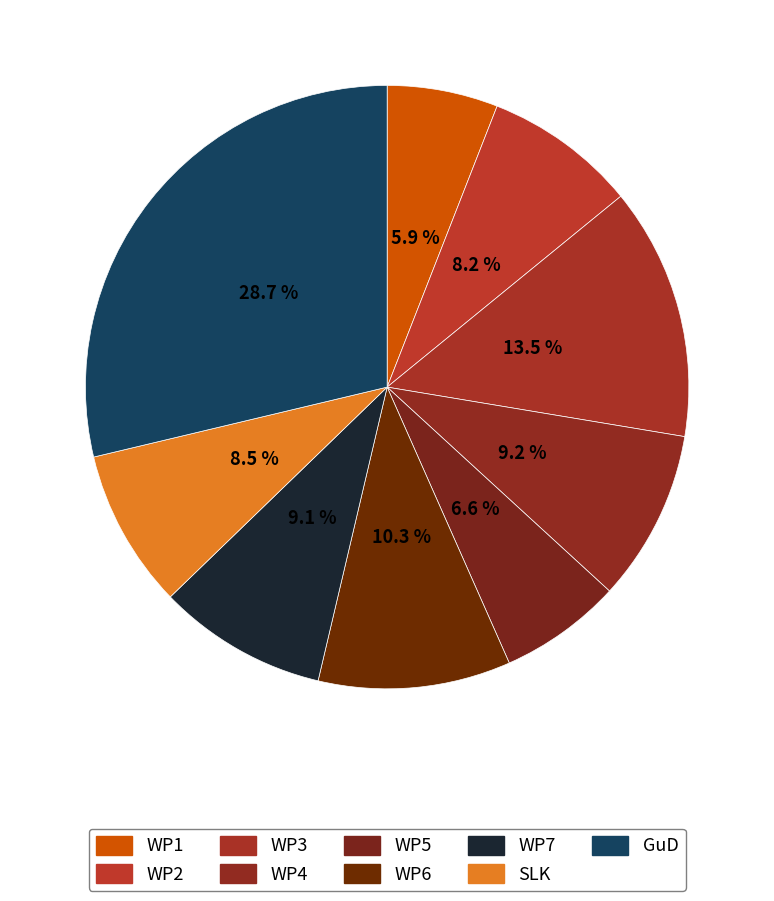

Which slice is the largest?

GuD